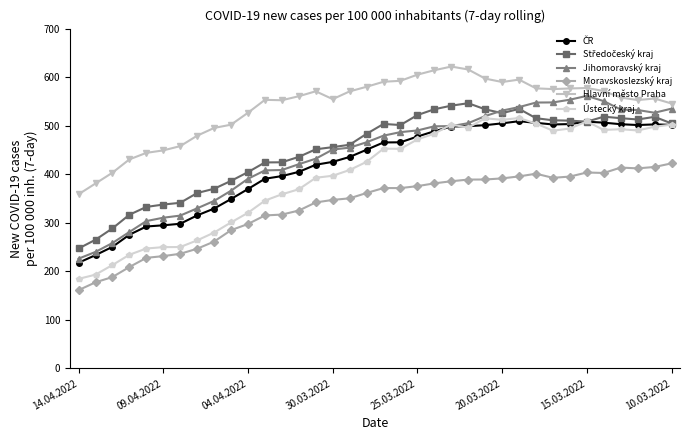

True or false: Ústecký kraj has more than 1 interior local peaks.

True